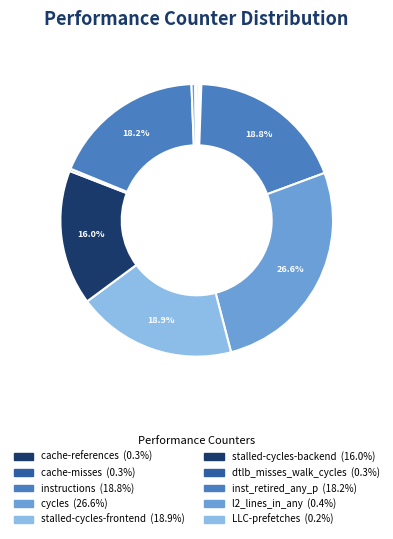

To the nearest percent, what is the difference between the cycles and instructions slice percentages?

8%